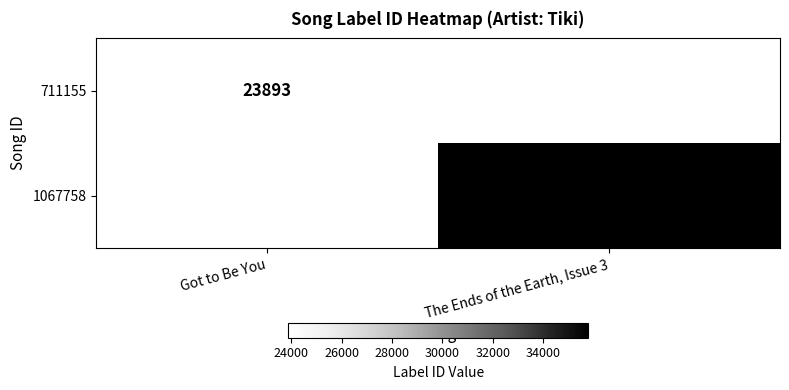

The 1067758 series shows 17986 at The Ends of the Earth, Issue 3. True or false?

False